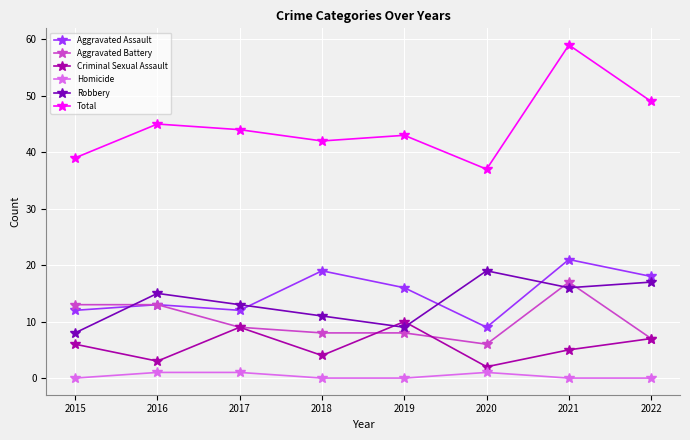

Read the Criminal Sexual Assault value at 2015.

6